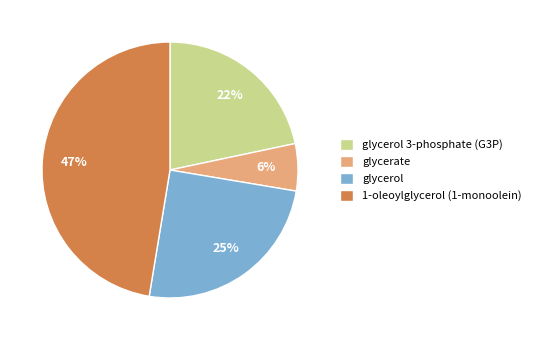

Count the number of slices in the pie.

4